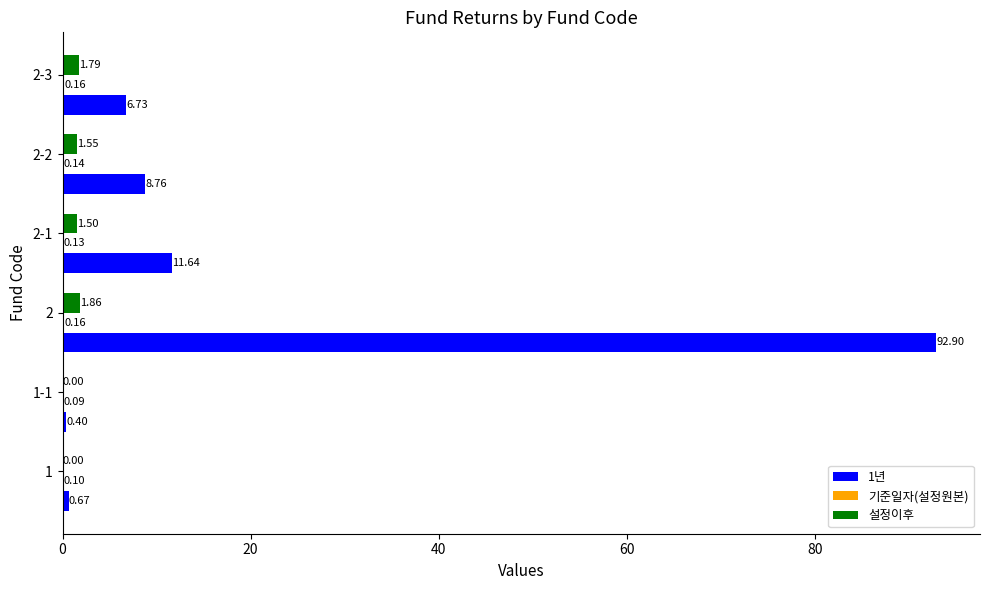

At which label does 설정이후 reach its peak?

2